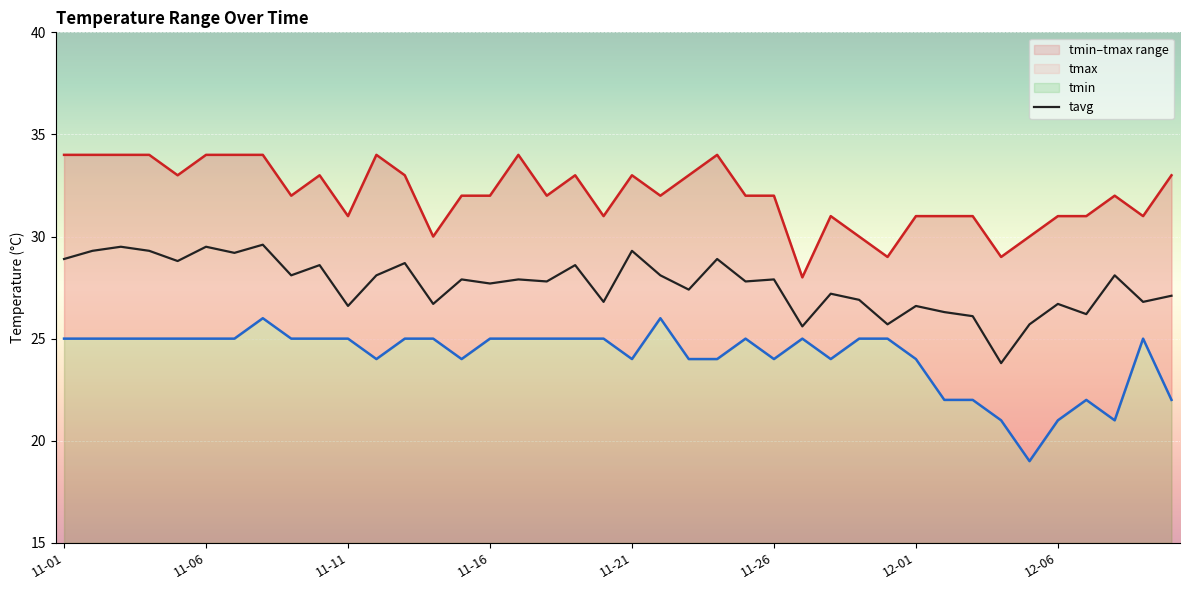

Count the number of data series in this chart.

3